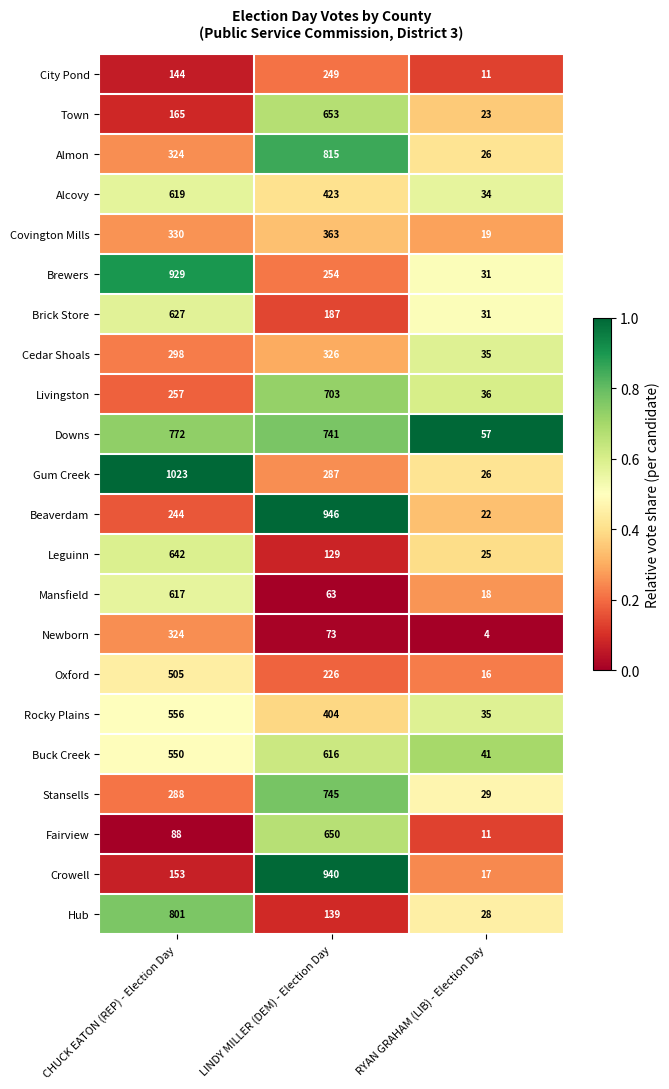

The value of Town at CHUCK EATON (REP) - Election Day is 244. True or false?

False